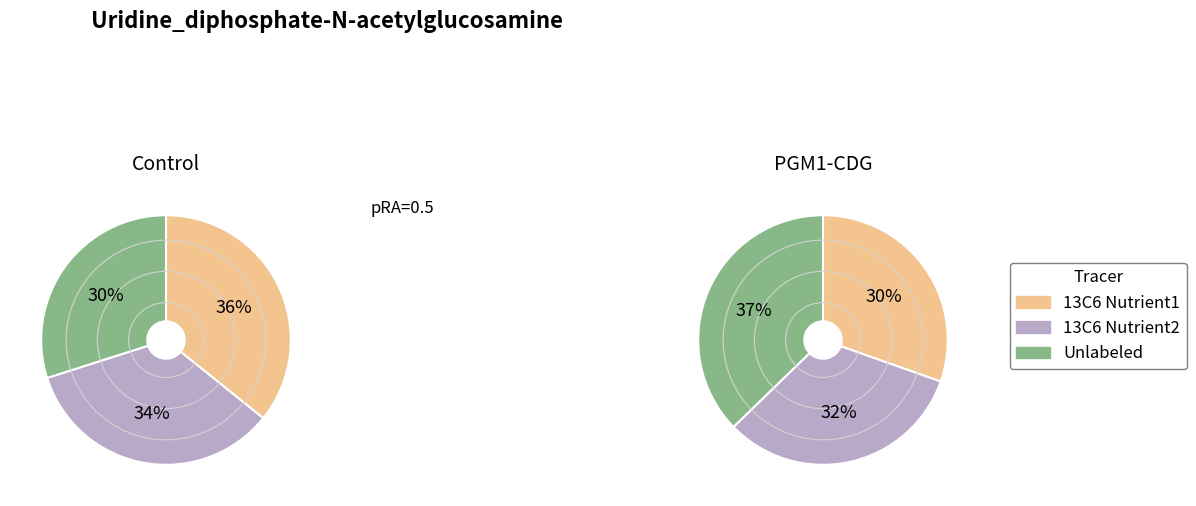

Is it true that 2 is 1% of the pie?

False